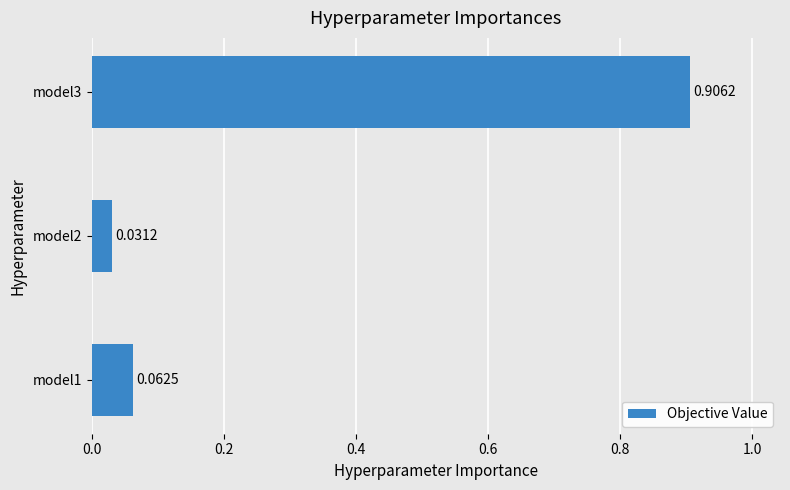

List the labels in order of value, smallest first.

model2, model1, model3